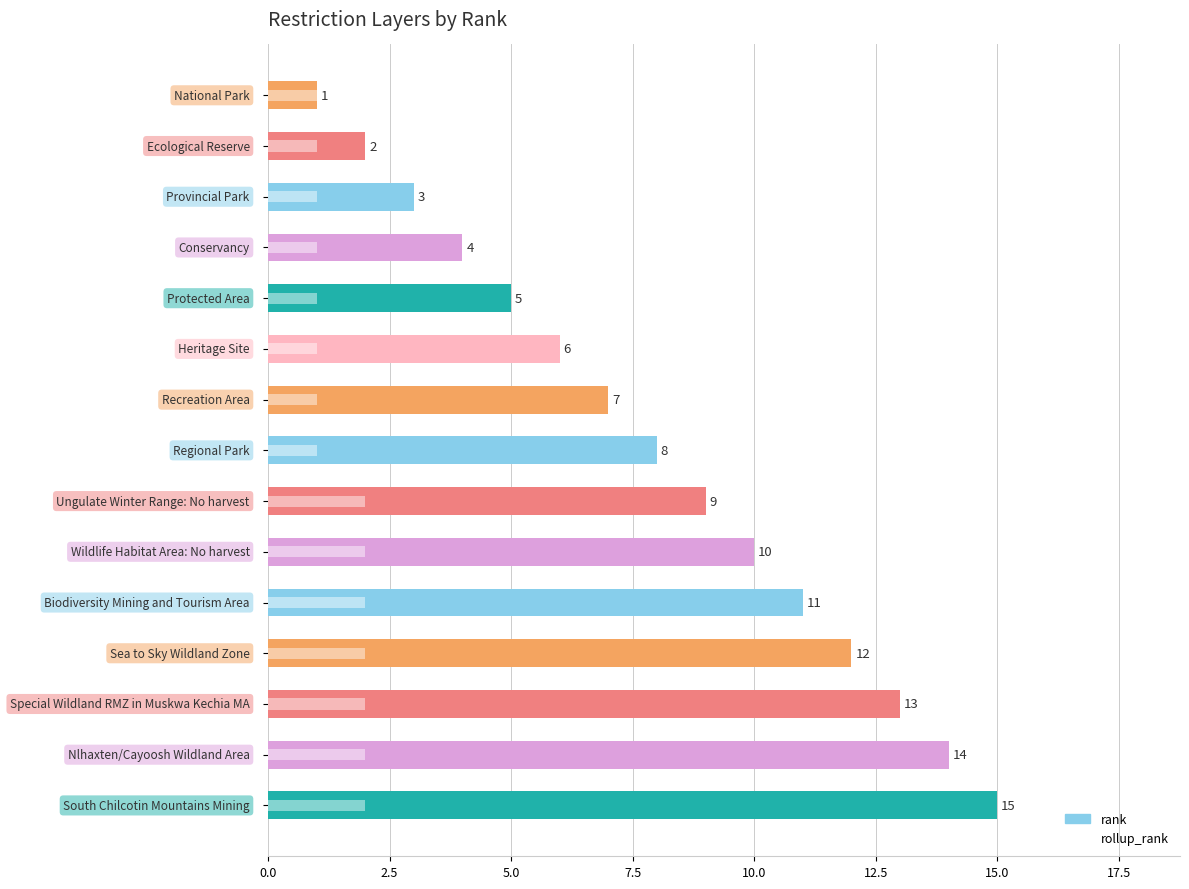

How many values in the rollup_rank series exceed 1?

7